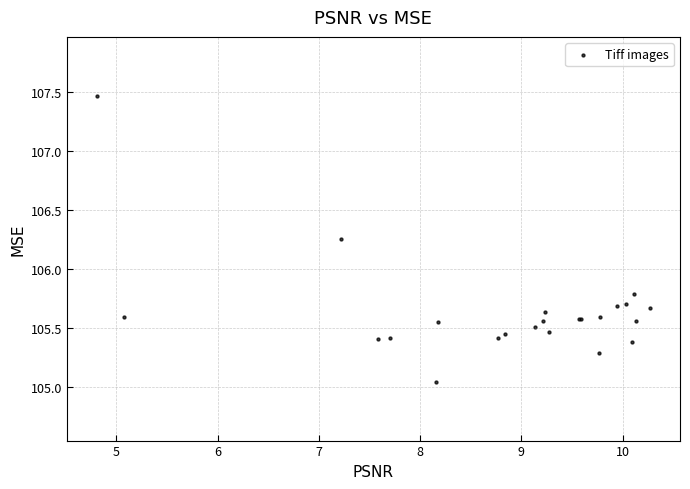

What Y value in the scatter plot is closest to 106?

105.8